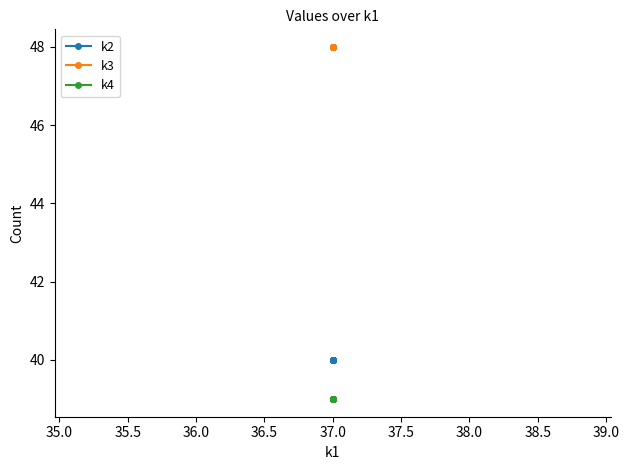

Reading left to right, list all the values displayed in this chart.

k2: 40	40	40	40	40	40	40	40	40	40	40	40	40	40	40
k3: 48	48	48	48	48	48	48	48	48	48	48	48	48	48	48
k4: 39	39	39	39	39	39	39	39	39	39	39	39	39	39	39